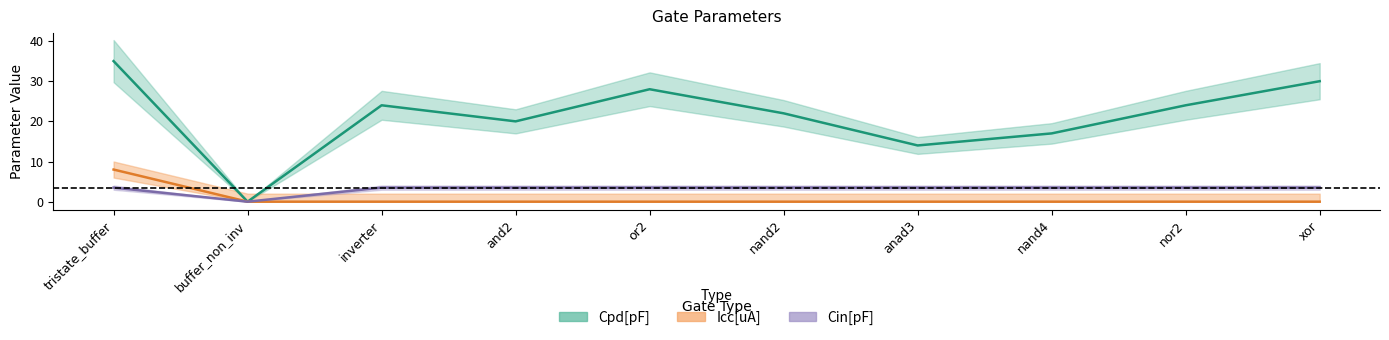

At which category is the sum across all series the highest?

tristate_buffer